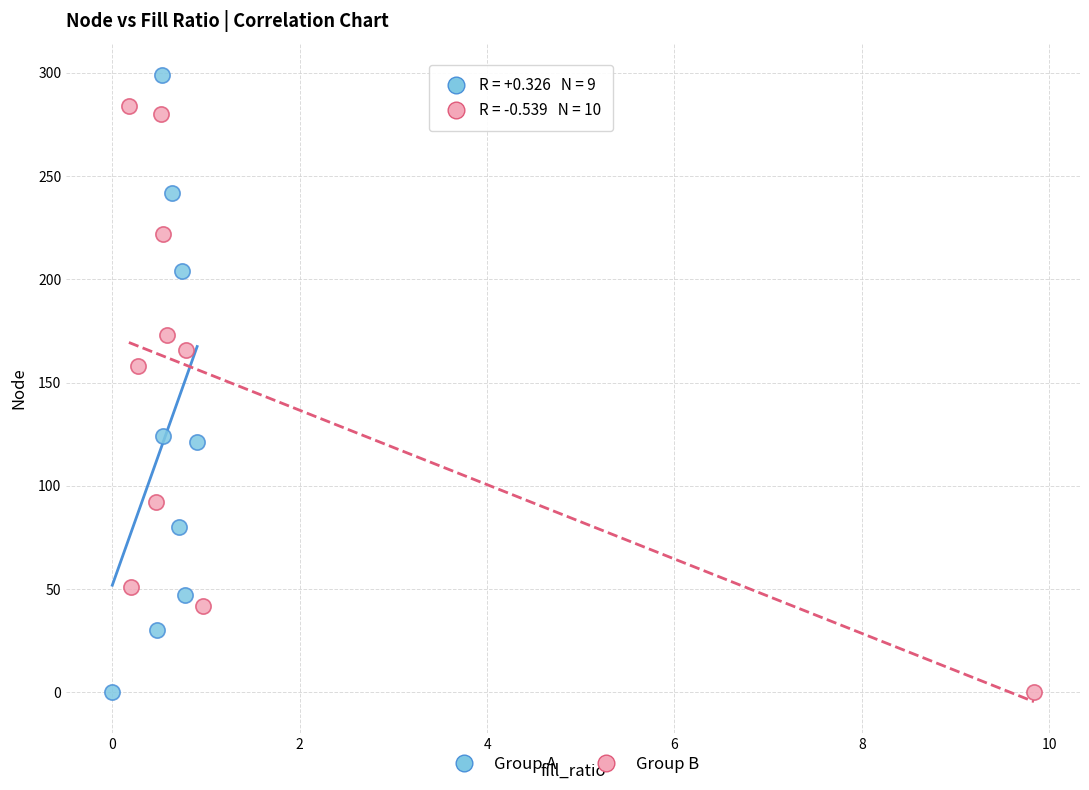

Which series has the largest Y range (max minus min)?

Group A